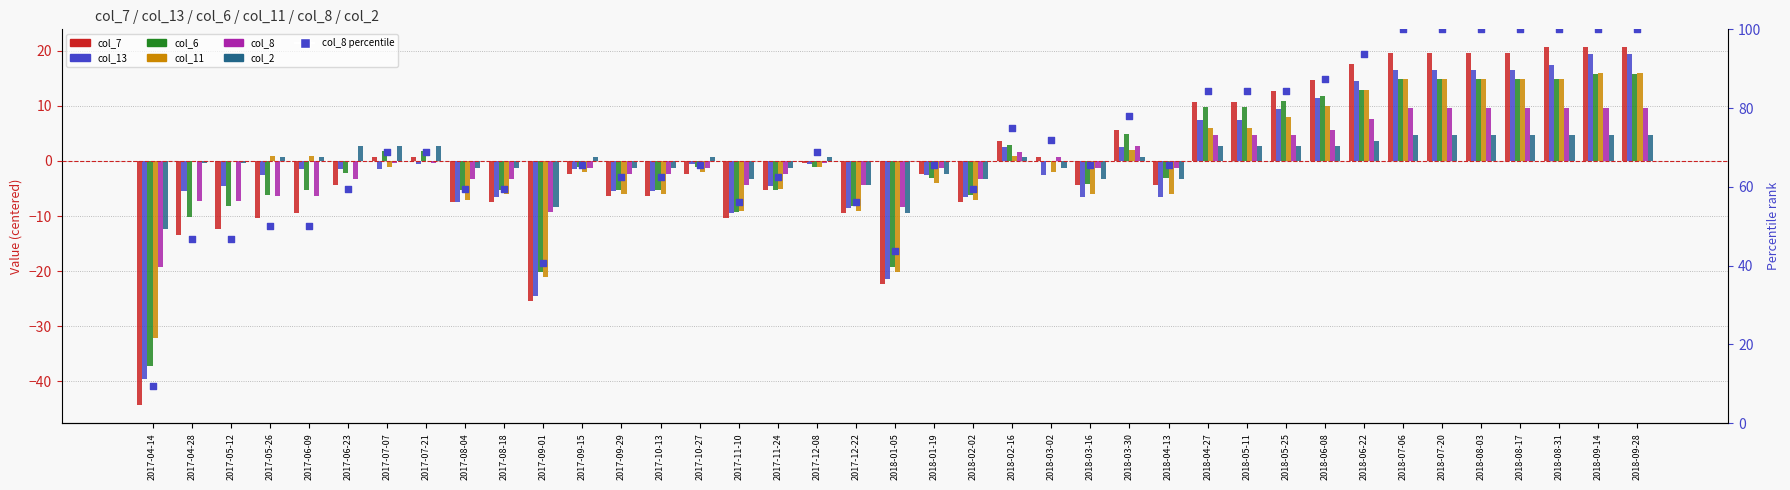

Which series contains the highest Y value?

col_7